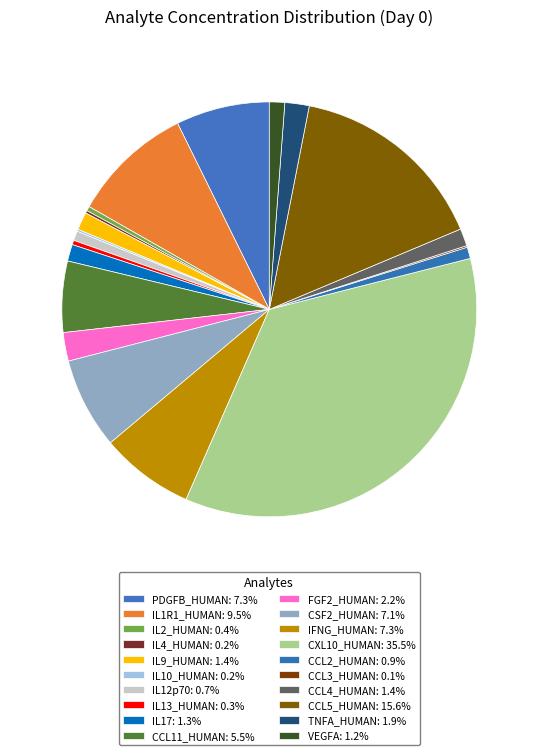

Is it true that CCL5_HUMAN is 16% of the pie?

True